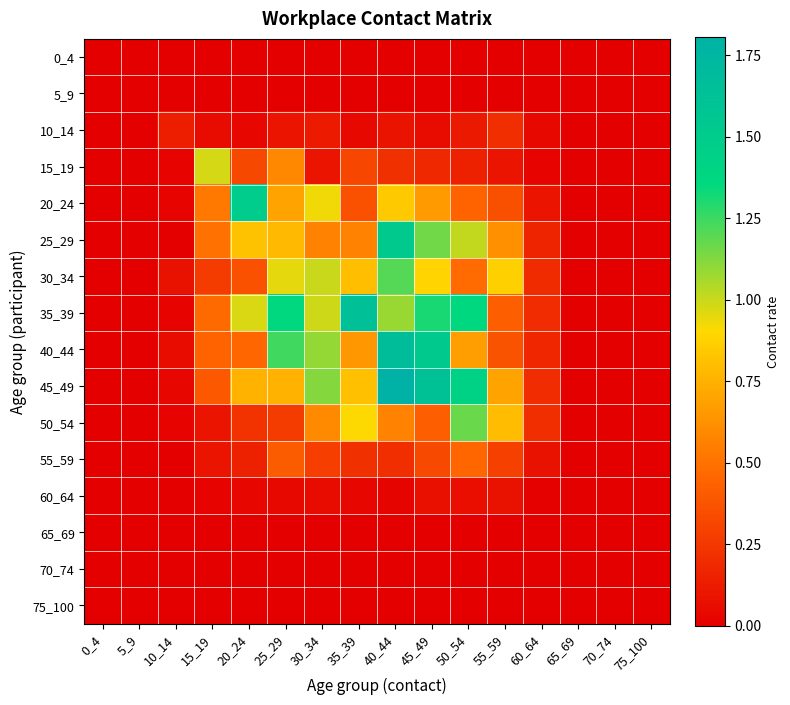

Reading left to right, what are all the values shown in this chart?

0_4: 0_4=0.0	5_9=0.0	10_14=0.0	15_19=0.0	20_24=0.0	25_29=0.0	30_34=0.0	35_39=0.0	40_44=0.0	45_49=0.0	50_54=0.0	55_59=0.0	60_64=0.0	65_69=0.0	70_74=0.0	75_100=0.0
5_9: 0_4=0.0	5_9=0.0	10_14=0.0	15_19=0.0	20_24=0.0	25_29=0.0	30_34=0.0	35_39=0.0	40_44=0.0	45_49=0.0	50_54=0.0	55_59=0.0	60_64=0.0	65_69=0.0	70_74=0.0	75_100=0.0
10_14: 0_4=0.0	5_9=0.0	10_14=0.1	15_19=0.1	20_24=0.0	25_29=0.1	30_34=0.1	35_39=0.0	40_44=0.1	45_49=0.1	50_54=0.1	55_59=0.2	60_64=0.0	65_69=0.0	70_74=0.0	75_100=0.0
15_19: 0_4=0.0	5_9=0.0	10_14=0.0	15_19=1.0	20_24=0.3	25_29=0.6	30_34=0.1	35_39=0.3	40_44=0.2	45_49=0.2	50_54=0.1	55_59=0.1	60_64=0.0	65_69=0.0	70_74=0.0	75_100=0.0
20_24: 0_4=0.0	5_9=0.0	10_14=0.0	15_19=0.5	20_24=1.5	25_29=0.7	30_34=0.9	35_39=0.4	40_44=0.8	45_49=0.7	50_54=0.4	55_59=0.4	60_64=0.1	65_69=0.0	70_74=0.0	75_100=0.0
25_29: 0_4=0.0	5_9=0.0	10_14=0.0	15_19=0.5	20_24=0.8	25_29=0.8	30_34=0.6	35_39=0.6	40_44=1.5	45_49=1.2	50_54=1.0	55_59=0.6	60_64=0.2	65_69=0.0	70_74=0.0	75_100=0.0
30_34: 0_4=0.0	5_9=0.0	10_14=0.1	15_19=0.3	20_24=0.4	25_29=0.9	30_34=1.0	35_39=0.8	40_44=1.2	45_49=0.9	50_54=0.5	55_59=0.9	60_64=0.2	65_69=0.0	70_74=0.0	75_100=0.0
35_39: 0_4=0.0	5_9=0.0	10_14=0.0	15_19=0.5	20_24=1.0	25_29=1.4	30_34=1.0	35_39=1.6	40_44=1.1	45_49=1.3	50_54=1.4	55_59=0.4	60_64=0.2	65_69=0.0	70_74=0.0	75_100=0.0
40_44: 0_4=0.0	5_9=0.0	10_14=0.1	15_19=0.4	20_24=0.5	25_29=1.2	30_34=1.1	35_39=0.6	40_44=1.7	45_49=1.5	50_54=0.7	55_59=0.4	60_64=0.2	65_69=0.0	70_74=0.0	75_100=0.0
45_49: 0_4=0.0	5_9=0.0	10_14=0.0	15_19=0.4	20_24=0.8	25_29=0.8	30_34=1.1	35_39=0.8	40_44=1.8	45_49=1.6	50_54=1.4	55_59=0.7	60_64=0.2	65_69=0.0	70_74=0.0	75_100=0.0
50_54: 0_4=0.0	5_9=0.0	10_14=0.0	15_19=0.1	20_24=0.2	25_29=0.3	30_34=0.6	35_39=0.9	40_44=0.6	45_49=0.4	50_54=1.2	55_59=0.8	60_64=0.2	65_69=0.0	70_74=0.0	75_100=0.0
55_59: 0_4=0.0	5_9=0.0	10_14=0.0	15_19=0.1	20_24=0.2	25_29=0.4	30_34=0.3	35_39=0.2	40_44=0.2	45_49=0.3	50_54=0.5	55_59=0.3	60_64=0.1	65_69=0.0	70_74=0.0	75_100=0.0
60_64: 0_4=0.0	5_9=0.0	10_14=0.0	15_19=0.0	20_24=0.0	25_29=0.0	30_34=0.1	35_39=0.0	40_44=0.0	45_49=0.1	50_54=0.1	55_59=0.1	60_64=0.0	65_69=0.0	70_74=0.0	75_100=0.0
65_69: 0_4=0.0	5_9=0.0	10_14=0.0	15_19=0.0	20_24=0.0	25_29=0.0	30_34=0.0	35_39=0.0	40_44=0.0	45_49=0.0	50_54=0.0	55_59=0.0	60_64=0.0	65_69=0.0	70_74=0.0	75_100=0.0
70_74: 0_4=0.0	5_9=0.0	10_14=0.0	15_19=0.0	20_24=0.0	25_29=0.0	30_34=0.0	35_39=0.0	40_44=0.0	45_49=0.0	50_54=0.0	55_59=0.0	60_64=0.0	65_69=0.0	70_74=0.0	75_100=0.0
75_100: 0_4=0.0	5_9=0.0	10_14=0.0	15_19=0.0	20_24=0.0	25_29=0.0	30_34=0.0	35_39=0.0	40_44=0.0	45_49=0.0	50_54=0.0	55_59=0.0	60_64=0.0	65_69=0.0	70_74=0.0	75_100=0.0